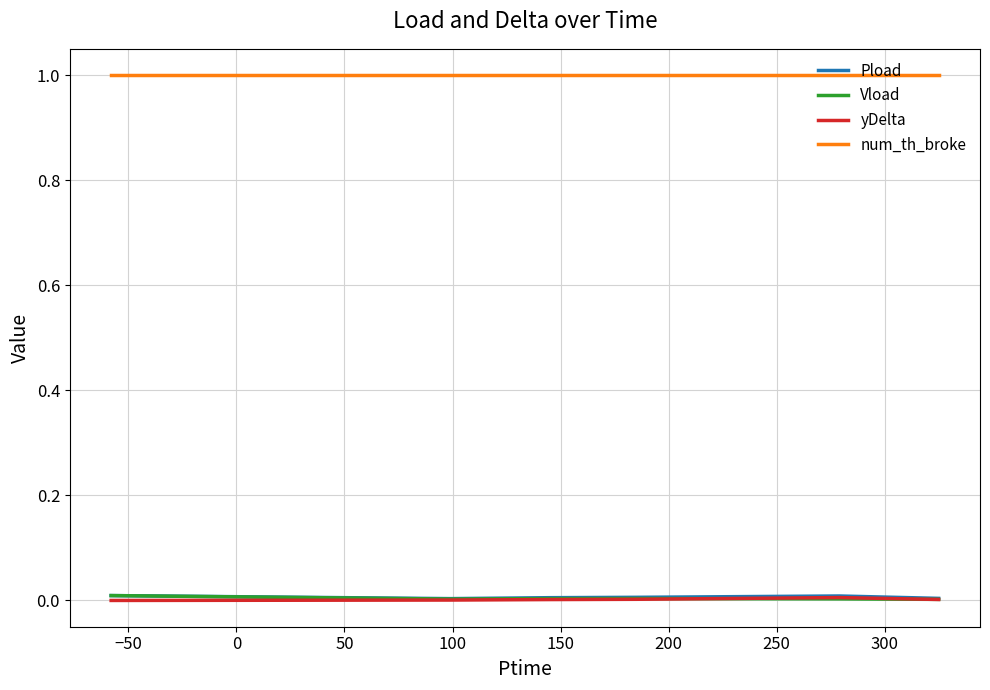

Which series has the largest total across all categories?

num_th_broke